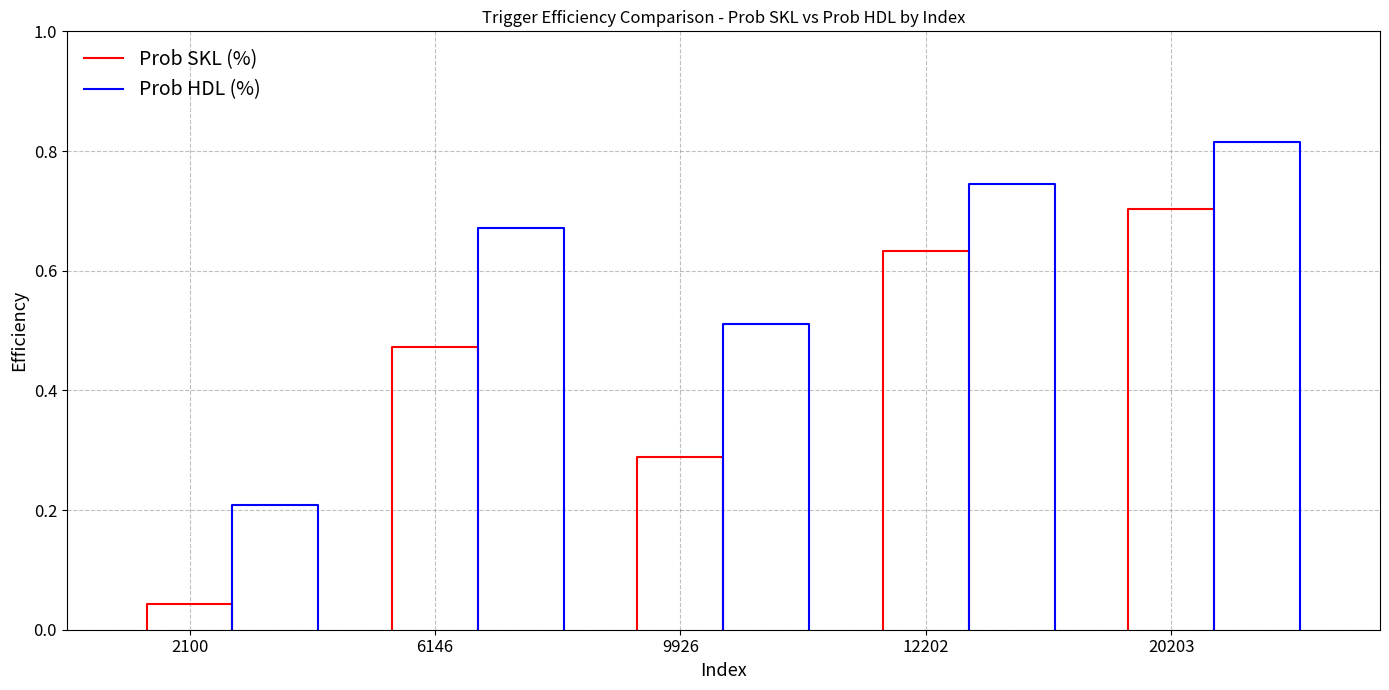

True or false: Prob HDL (%) has more than 2 interior local peaks.

False